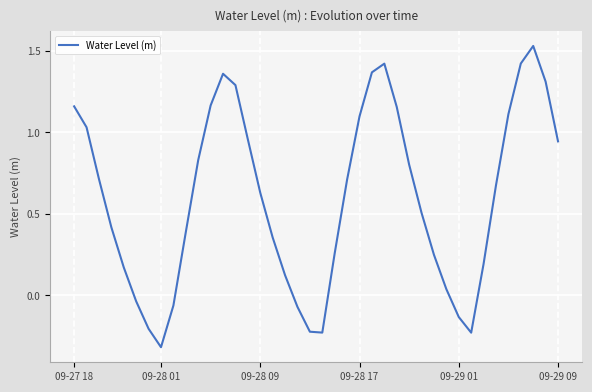

What is the sum of all values?

23.9